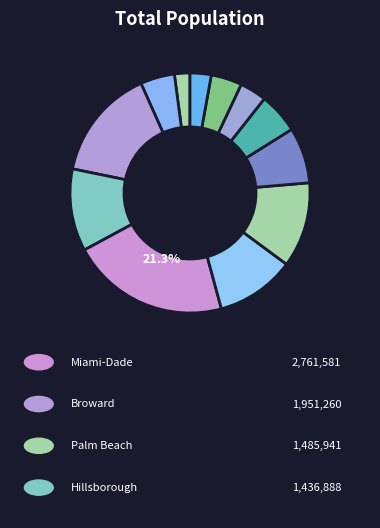

What is the largest slice in the pie chart?

Miami-Dade